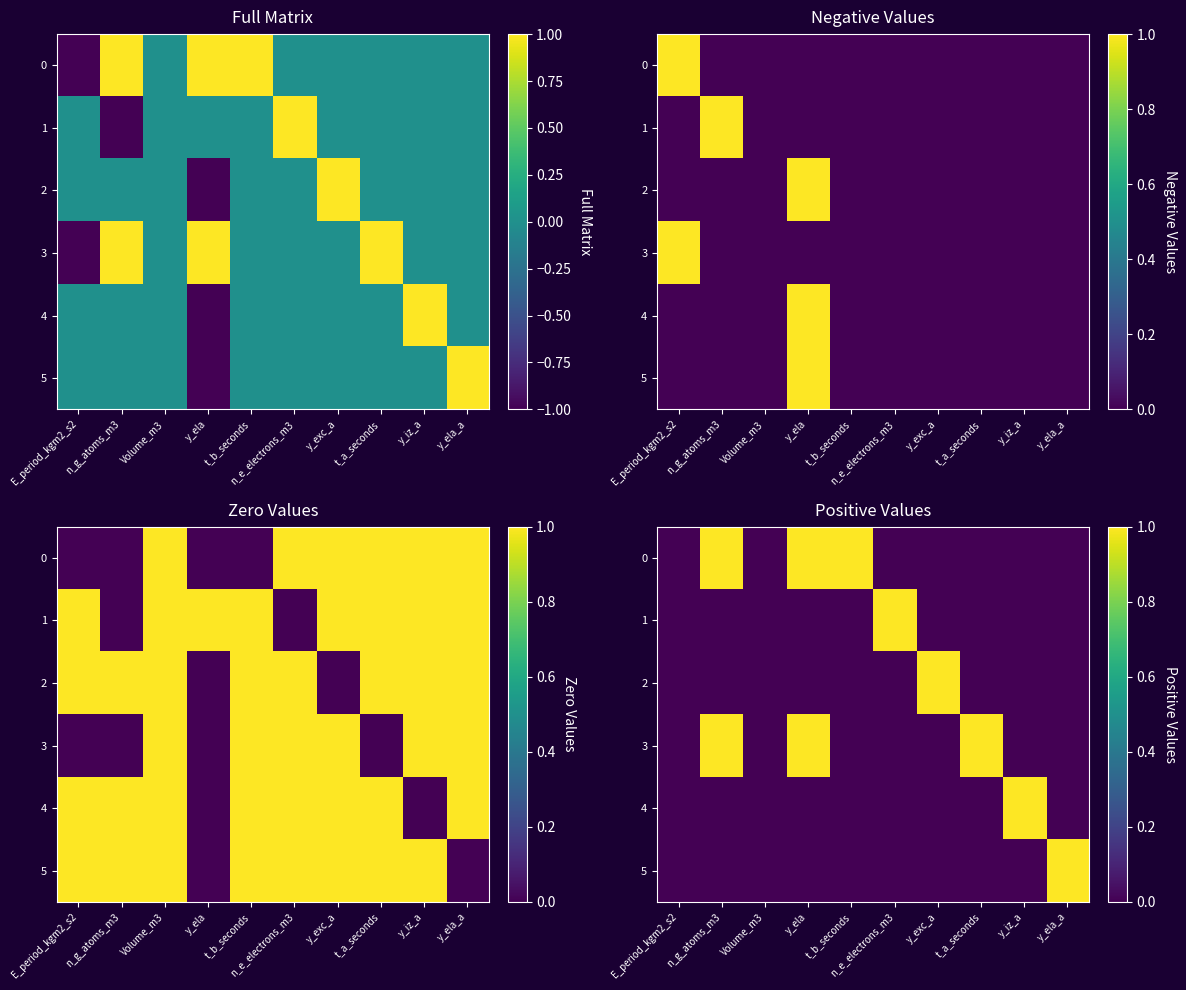

The 5 series shows 0 at t_b_seconds. True or false?

True